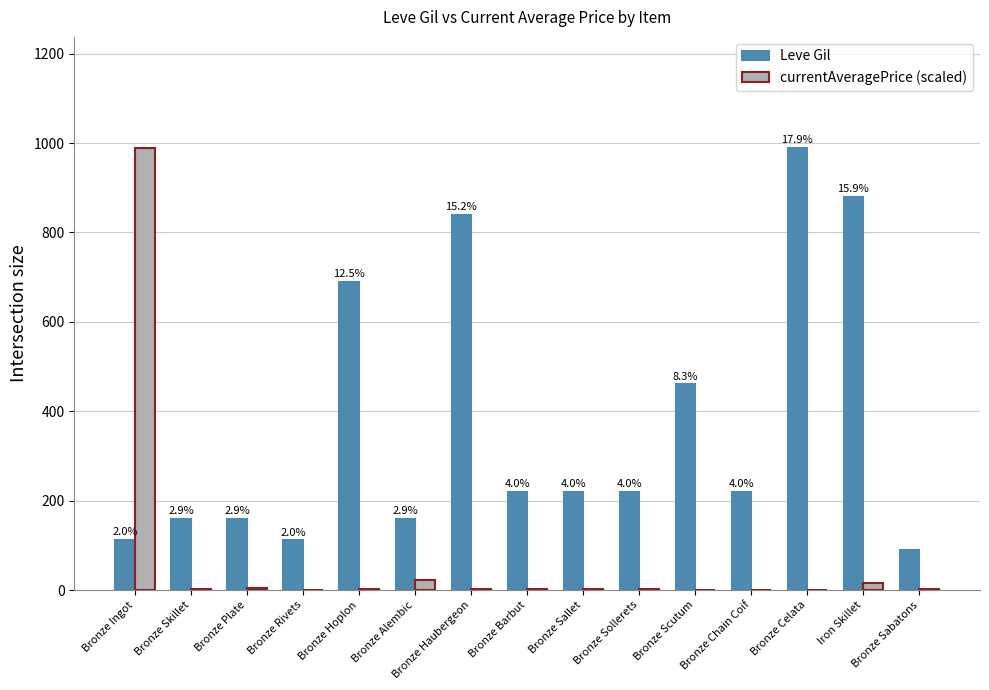

What is the maximum value shown in the chart?

990.0